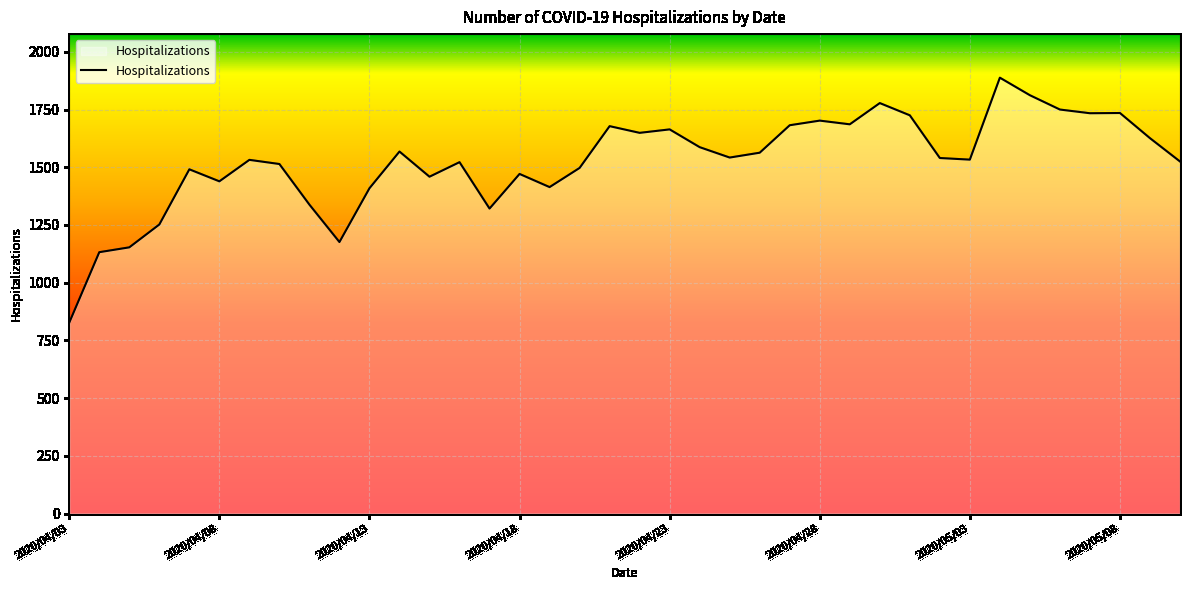

What is the minimum value shown in the chart?

827